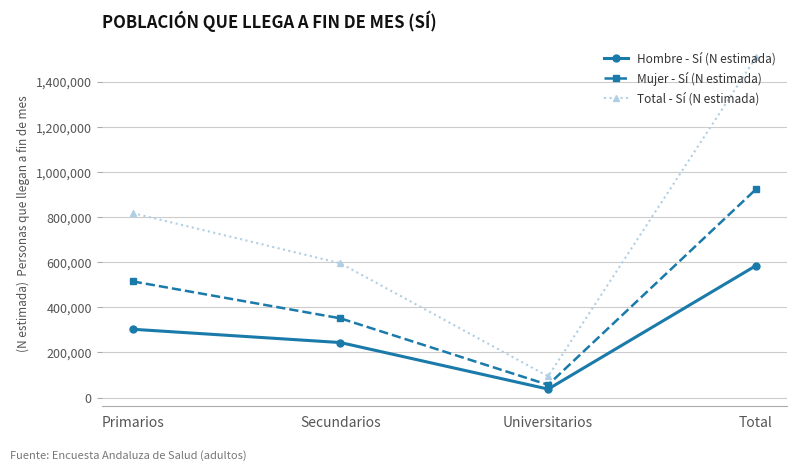

What is the difference between the maximum and minimum values in the Mujer - Sí (N estimada) series?

865818